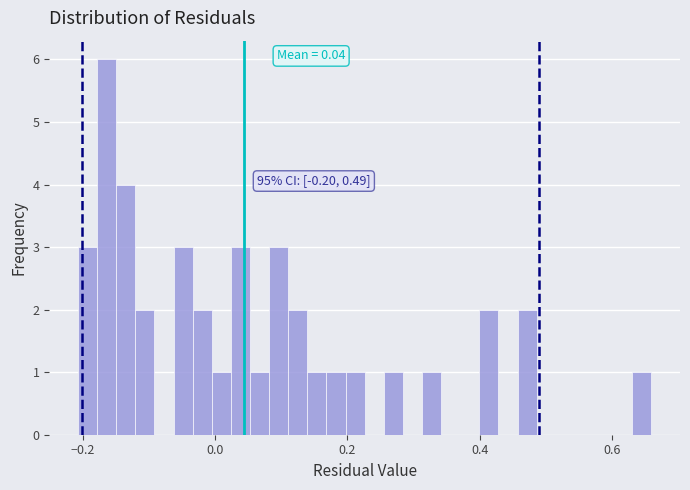

Read against the x-axis, roughly where is the centre of the tallest bar?

-0.16